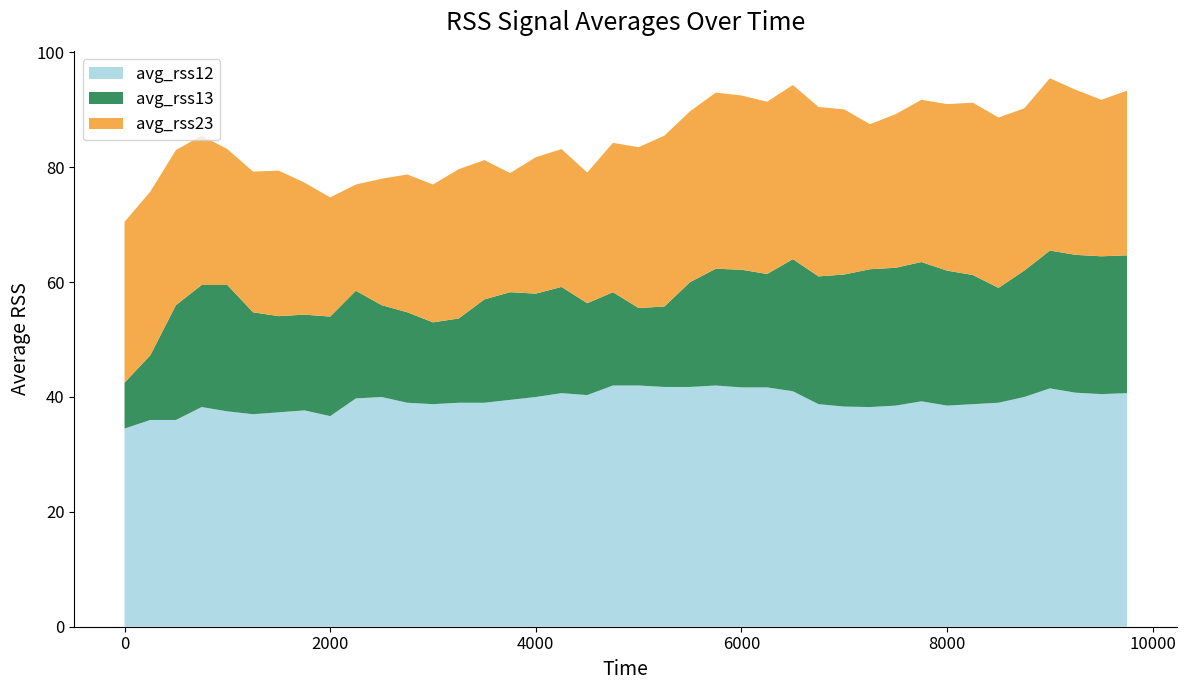

Reading left to right, list all the values displayed in this chart.

avg_rss12: 0=34.5	250=36.0	500=36.0	750=38.2	1000=37.5	1250=37.0	1500=37.3	1750=37.7	2000=36.7	2250=39.8	2500=40.0	2750=39.0	3000=38.8	3250=39.0	3500=39.0	3750=39.5	4000=40.0	4250=40.7	4500=40.3	4750=42.0	5000=42.0	5250=41.8	5500=41.8	5750=42.0	6000=41.7	6250=41.7	6500=41.0	6750=38.8	7000=38.3	7250=38.2	7500=38.5	7750=39.2	8000=38.5	8250=38.8	8500=39.0	8750=40.0	9000=41.5	9250=40.8	9500=40.5	9750=40.7
avg_rss13: 0=8.0	250=11.2	500=20.0	750=21.2	1000=22.0	1250=17.8	1500=16.8	1750=16.7	2000=17.3	2250=18.8	2500=16.0	2750=15.8	3000=14.2	3250=14.7	3500=18.0	3750=18.8	4000=18.0	4250=18.5	4500=16.0	4750=16.2	5000=13.5	5250=14.0	5500=18.2	5750=20.3	6000=20.5	6250=19.8	6500=23.0	6750=22.2	7000=23.0	7250=24.0	7500=24.0	7750=24.2	8000=23.5	8250=22.5	8500=20.0	8750=22.0	9000=24.0	9250=24.0	9500=24.0	9750=24.0
avg_rss23: 0=28.0	250=28.5	500=27.0	750=26.0	1000=23.7	1250=24.5	1500=25.3	1750=23.0	2000=20.8	2250=18.5	2500=22.0	2750=24.0	3000=24.0	3250=26.0	3500=24.2	3750=20.8	4000=23.8	4250=24.0	4500=22.8	4750=26.0	5000=28.0	5250=29.8	5500=29.8	5750=30.7	6000=30.3	6250=30.0	6500=30.3	6750=29.5	7000=28.8	7250=25.2	7500=26.8	7750=28.2	8000=29.0	8250=30.0	8500=29.7	8750=28.2	9000=30.0	9250=28.8	9500=27.2	9750=28.7